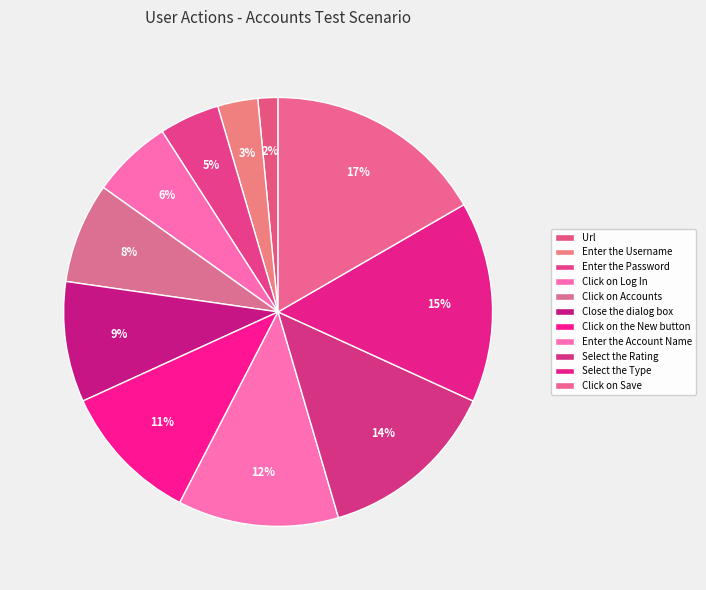

Count the number of slices in the pie.

11